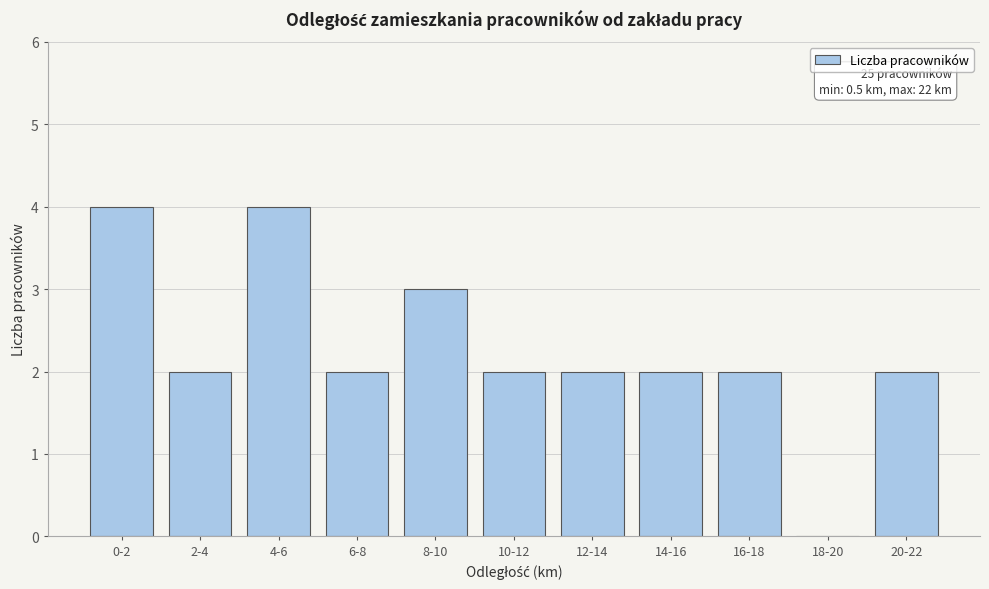

Reading right to left, extract all data points from this chart.

20-22=2	18-20=0	16-18=2	14-16=2	12-14=2	10-12=2	8-10=3	6-8=2	4-6=4	2-4=2	0-2=4